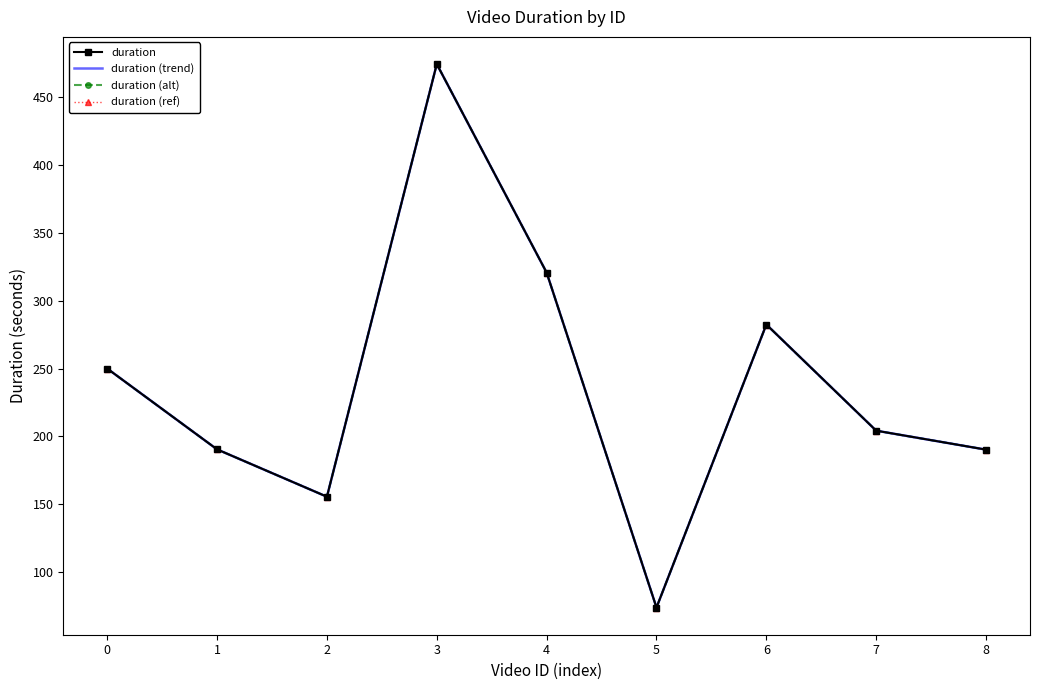

Is the value of duration (trend) at 4 greater than the value of duration (alt) at 0?

Yes